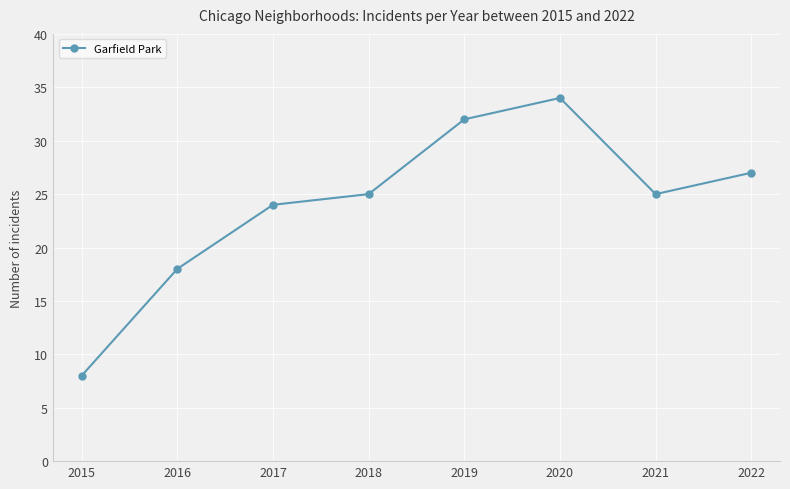

How many points are higher than both their immediate neighbors (excluding endpoints)?

1